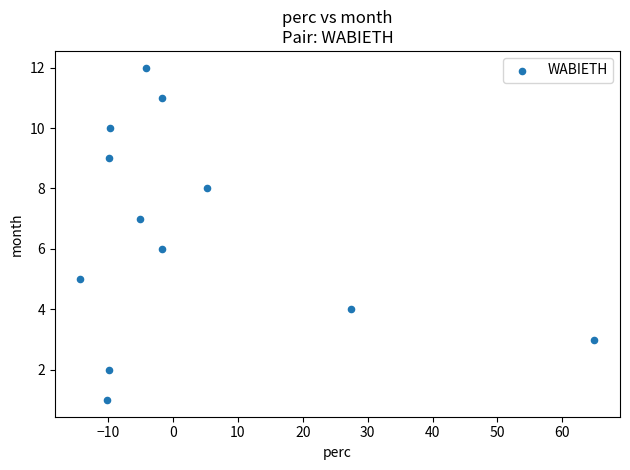

What is the range of Y values (max minus min)?

11